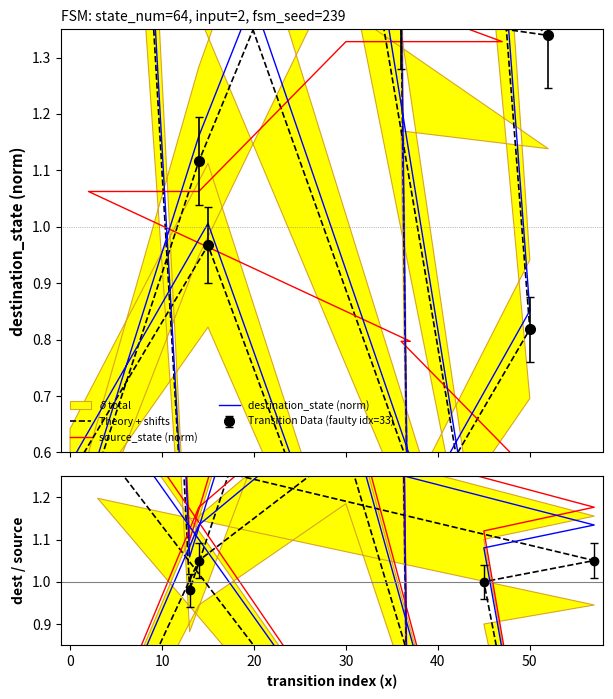

Is the value of source_state (norm) at 60 greater than the value of destination_state ratio at 9?

No